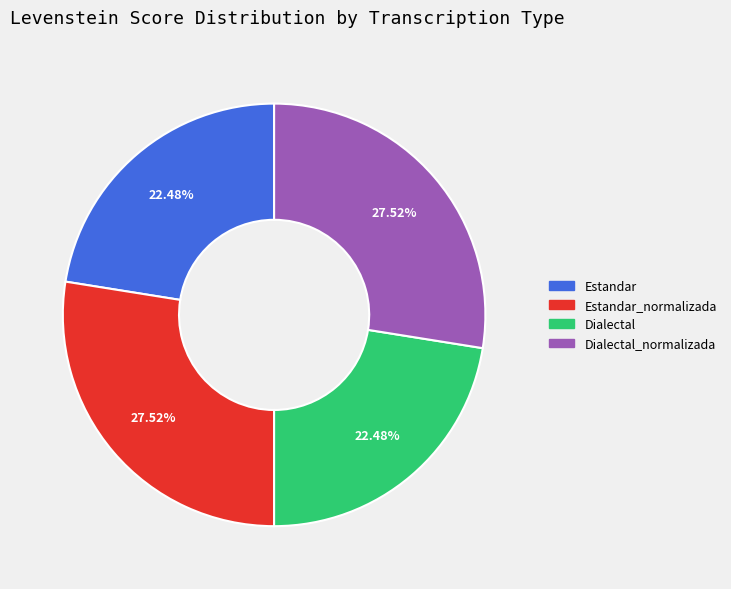

Does any single category account for the majority?

No